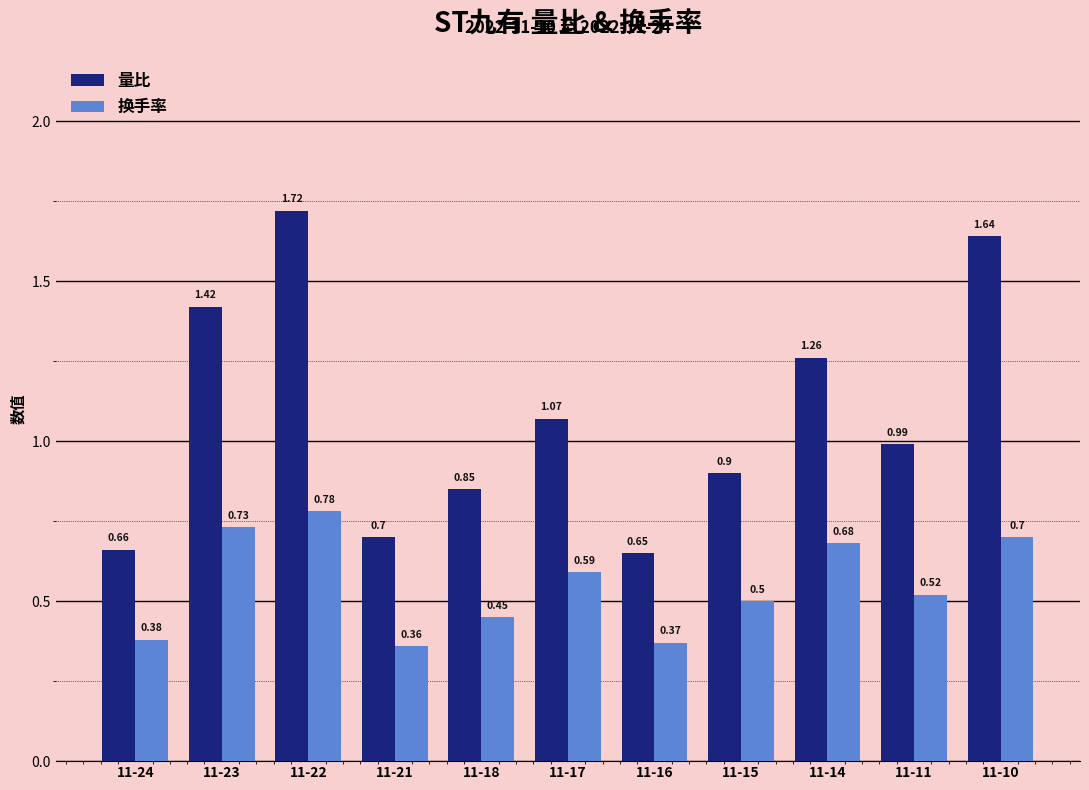

Count the 换手率 values in the range 0 to 1.

11